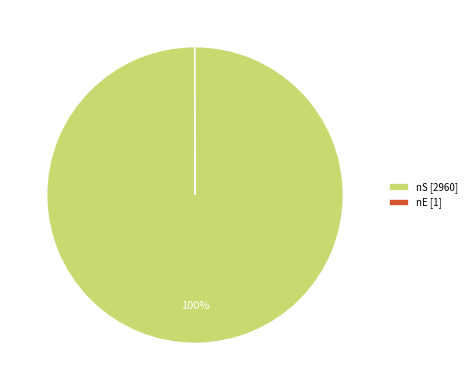

Is there any slice that represents more than half of the pie?

Yes